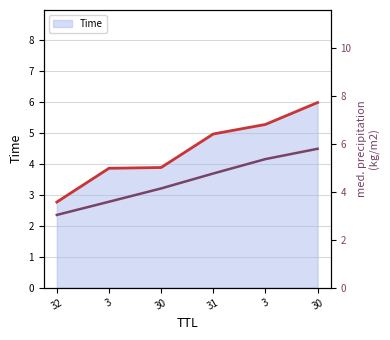

At which label does the data first exceed 4?

30